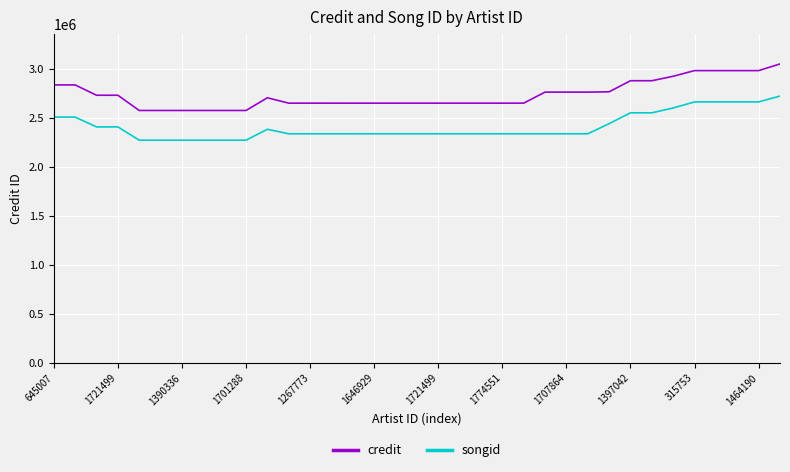

Which series has the largest total across all categories?

credit